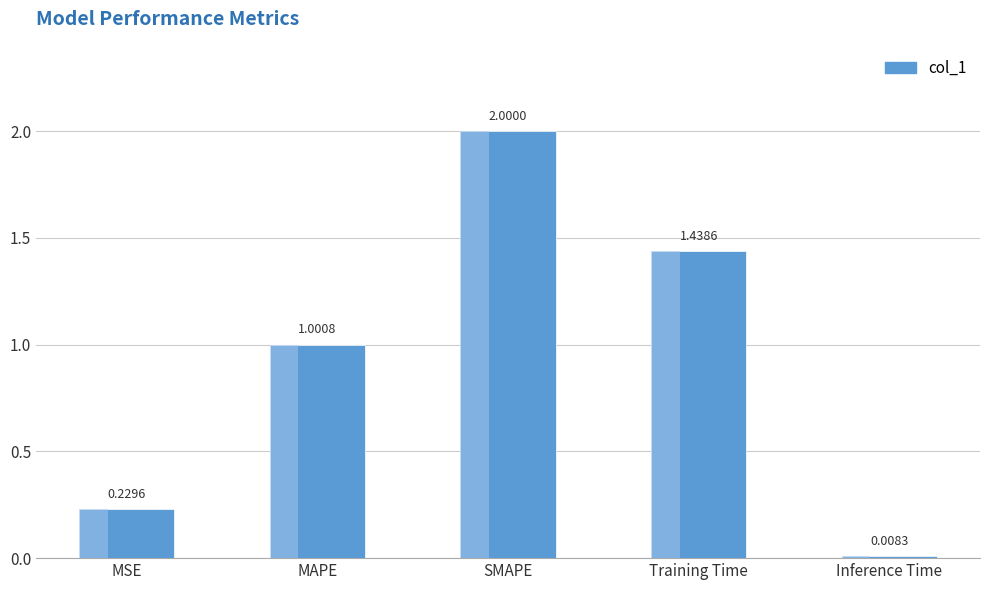

Where does the data first go above 1?

MAPE